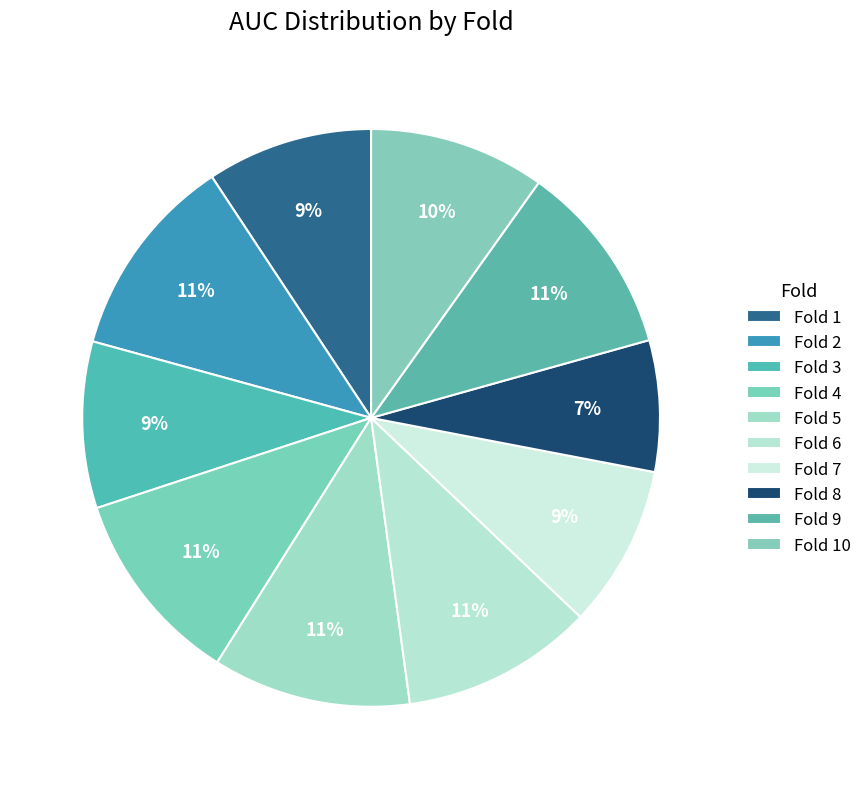

How many segments does this pie chart have?

10